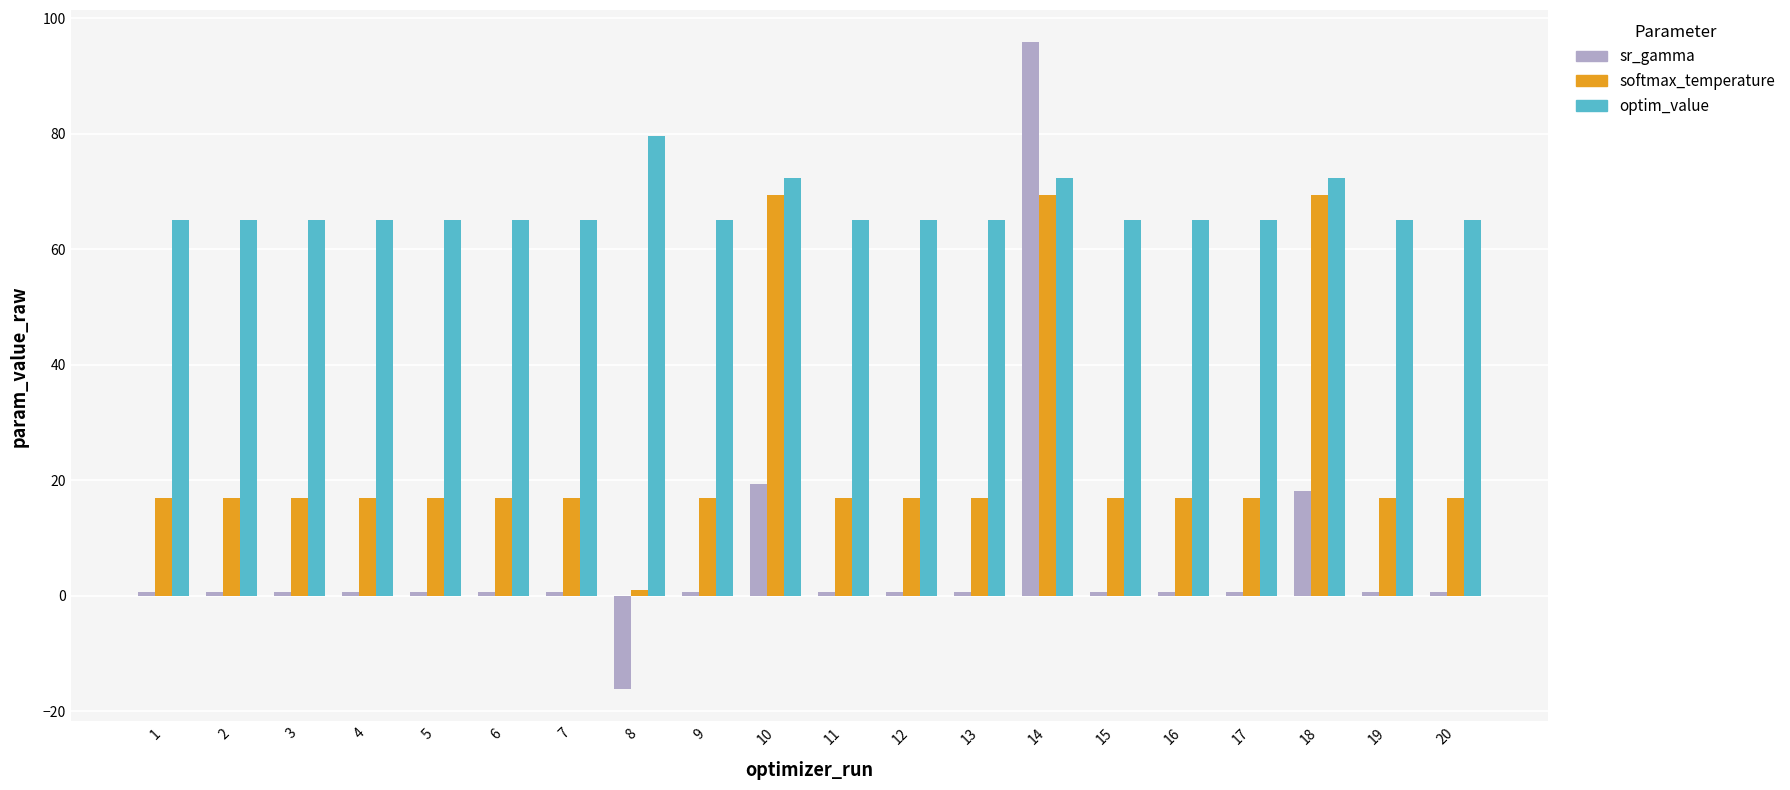

Rank the series at 4 from highest to lowest value.

optim_value, softmax_temperature, sr_gamma